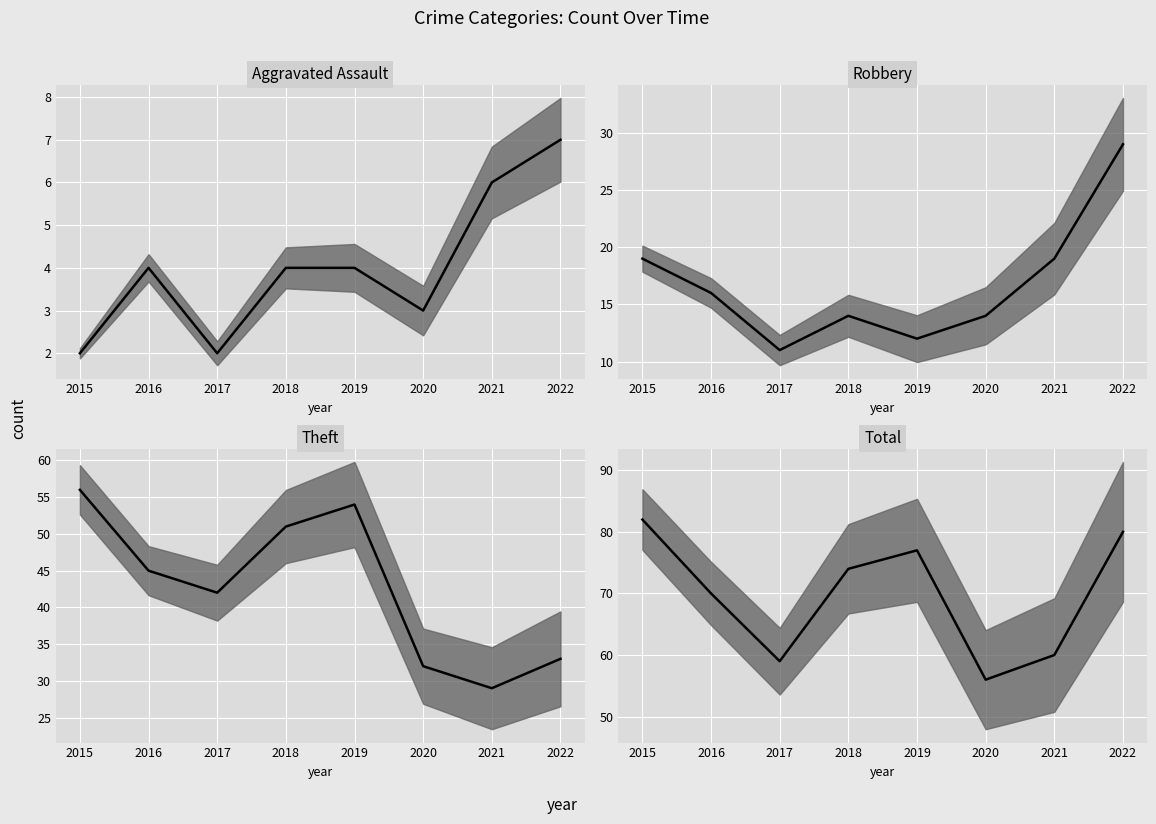

Which series has the largest range (max minus min)?

Theft